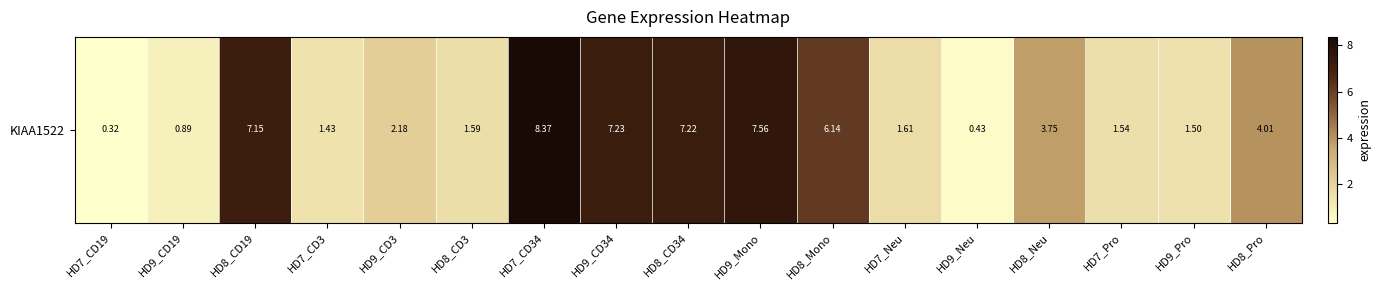

What is the sum of the values at HD7_Pro and HD8_Mono?

7.7